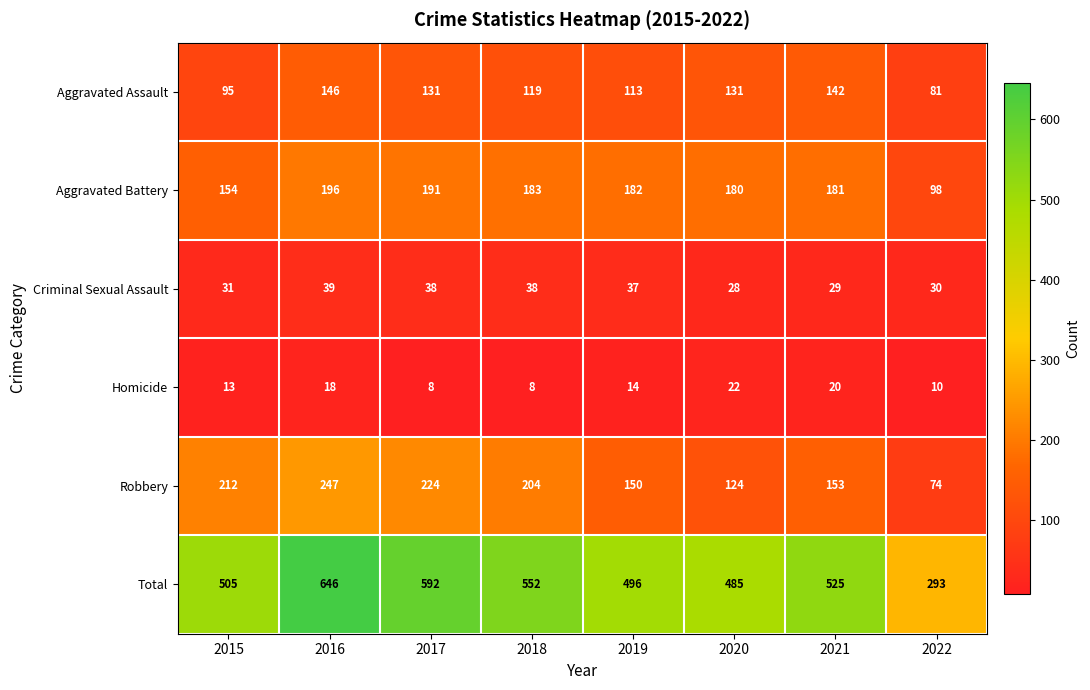

The Aggravated Battery series shows 98 at 2022. True or false?

True